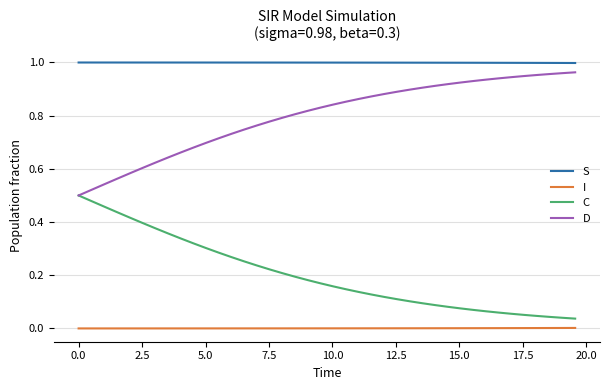

True or false: I and S intersect in this chart.

False